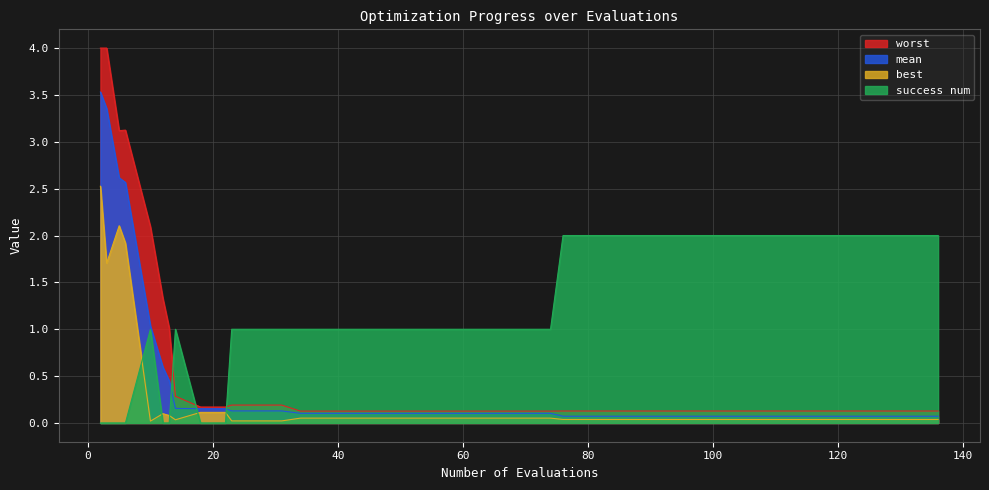

What is the total value across all series at 108?

2.2